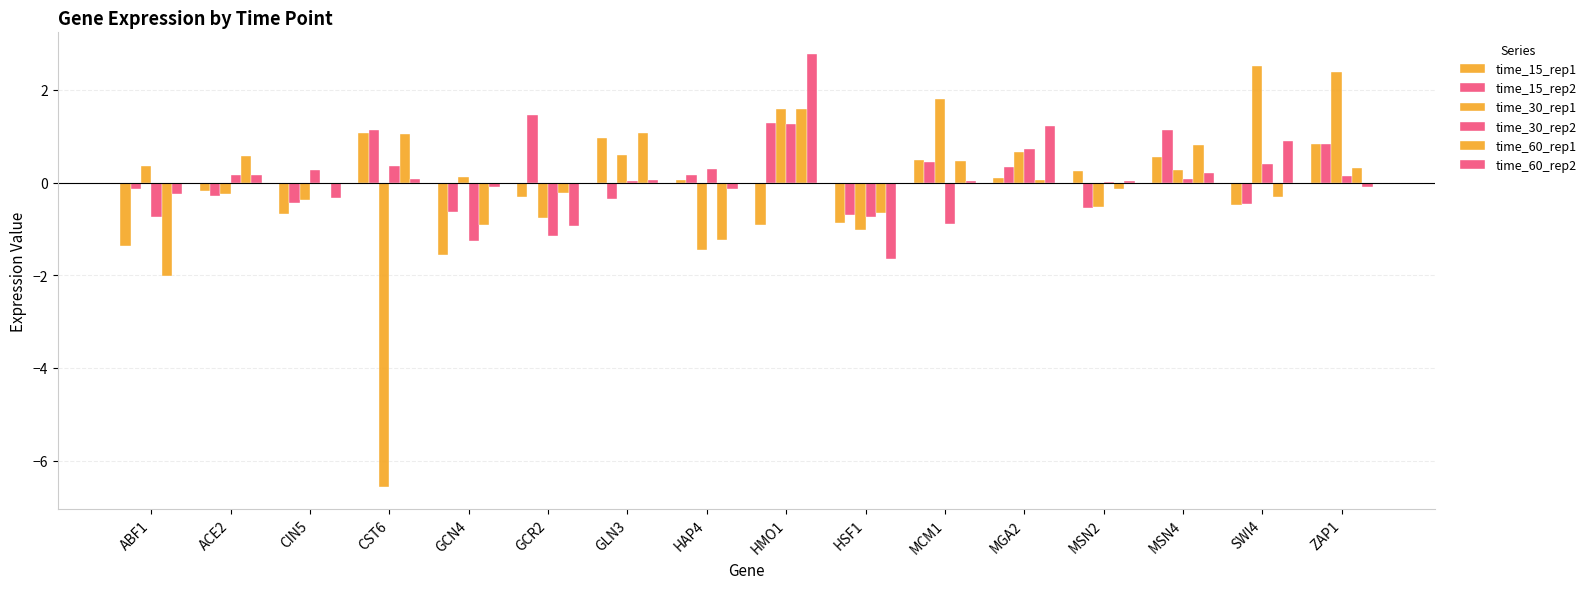

How many groups of bars are there?

16